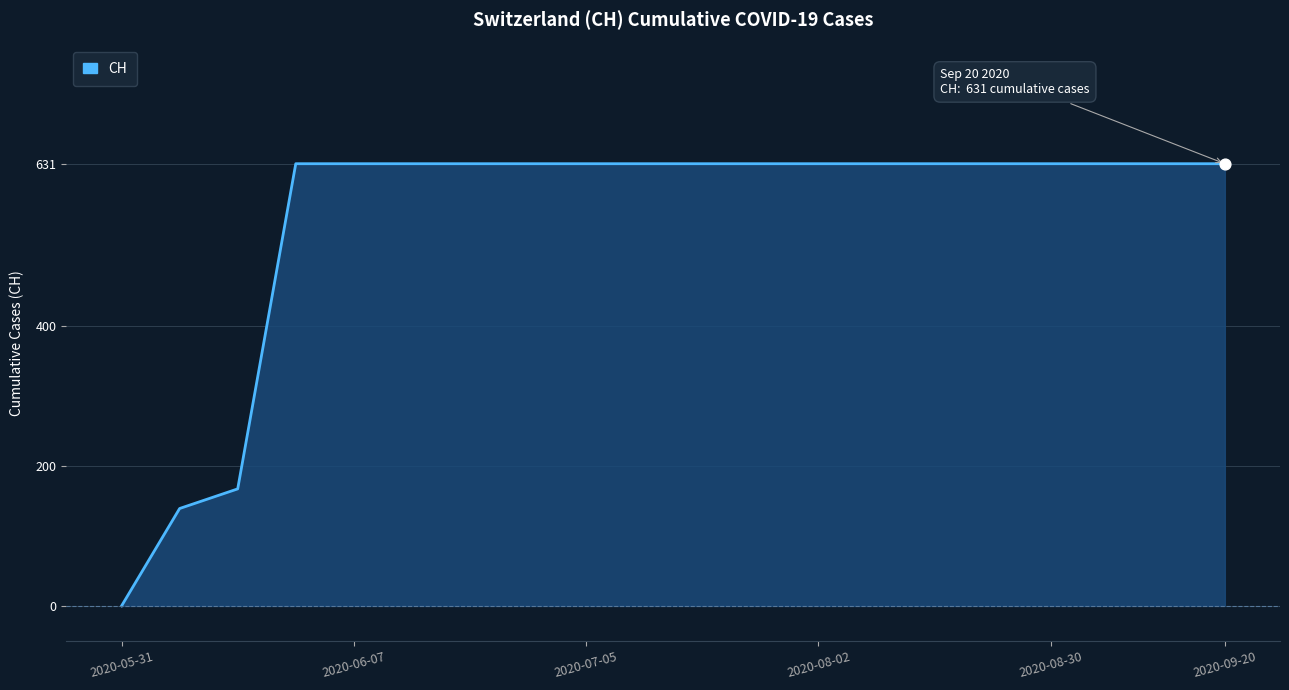

What is the greatest value displayed?

631